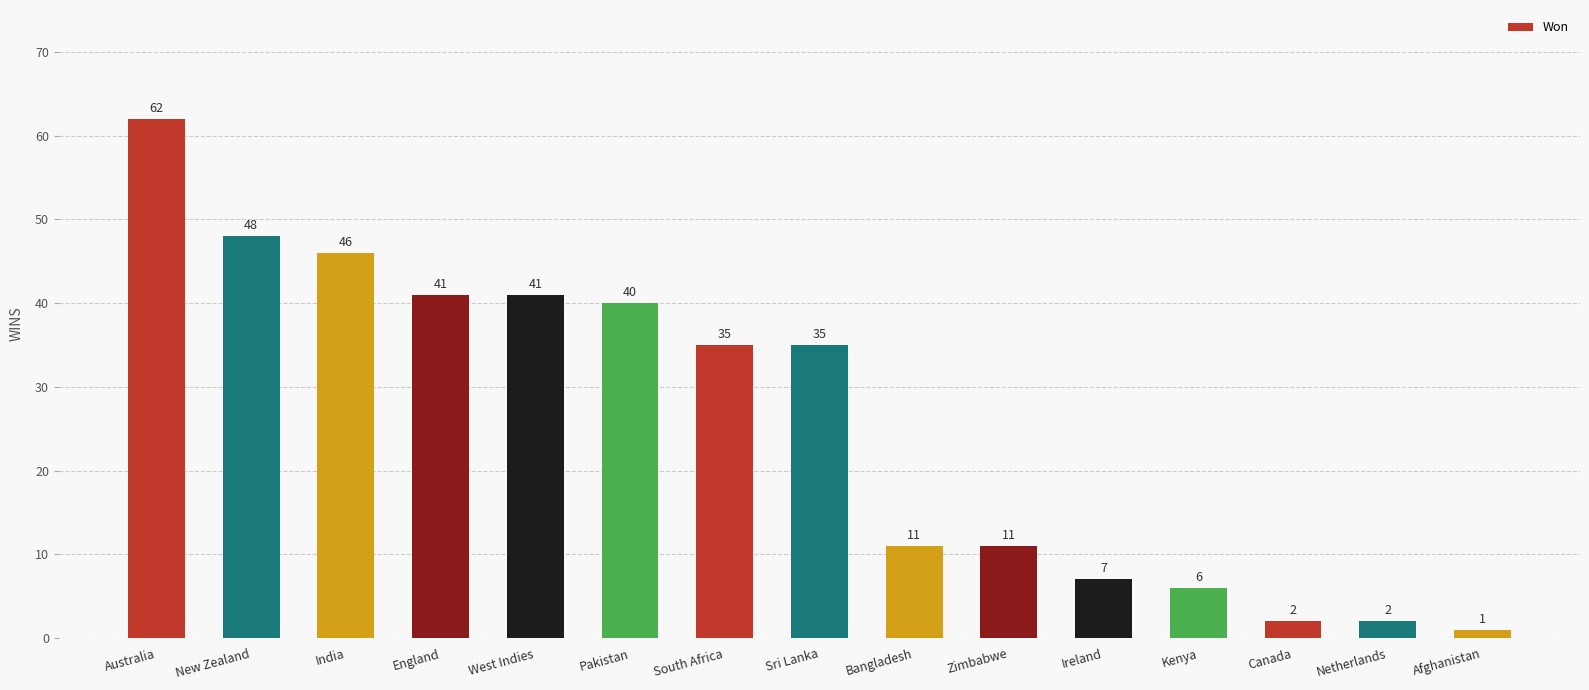

Reading left to right, list all the values displayed in this chart.

Australia=62	New Zealand=48	India=46	England=41	West Indies=41	Pakistan=40	South Africa=35	Sri Lanka=35	Bangladesh=11	Zimbabwe=11	Ireland=7	Kenya=6	Canada=2	Netherlands=2	Afghanistan=1